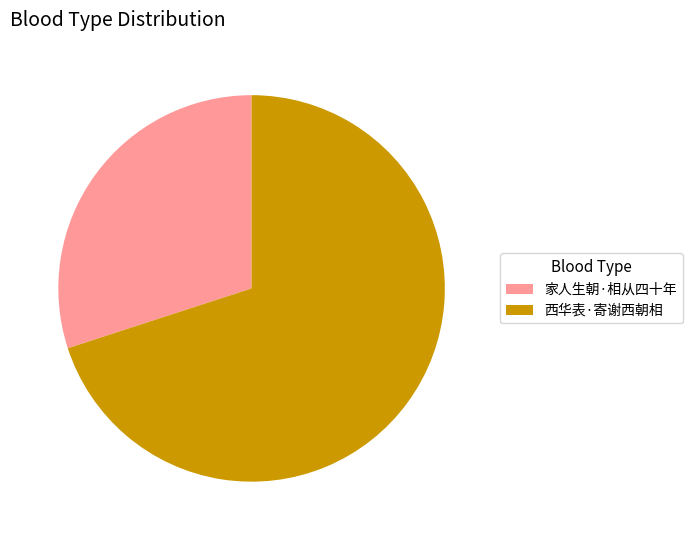

Is it true that 西华表·寄谢西朝相 is 70% of the pie?

True